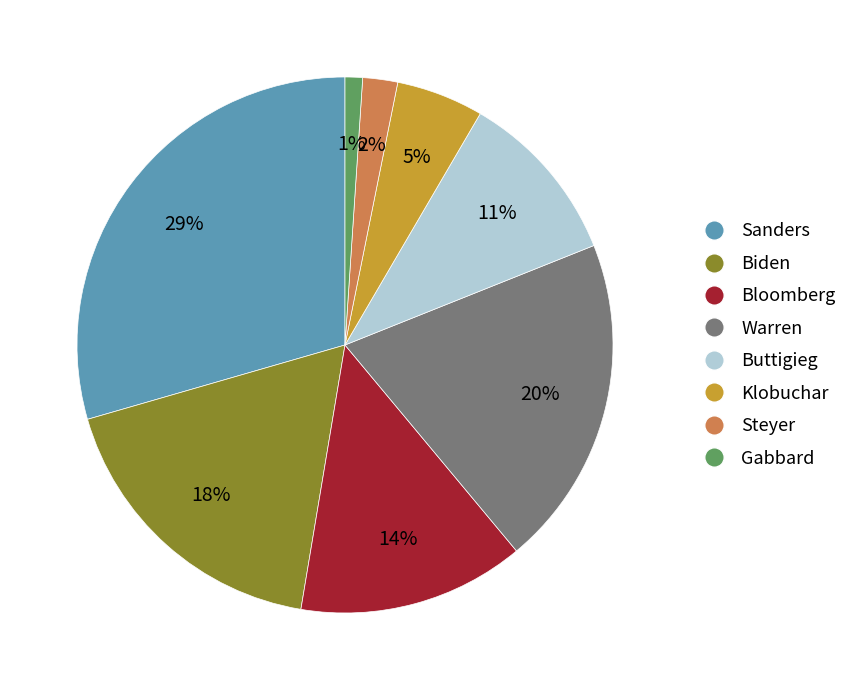

Between Bloomberg and Biden, which is larger?

Biden